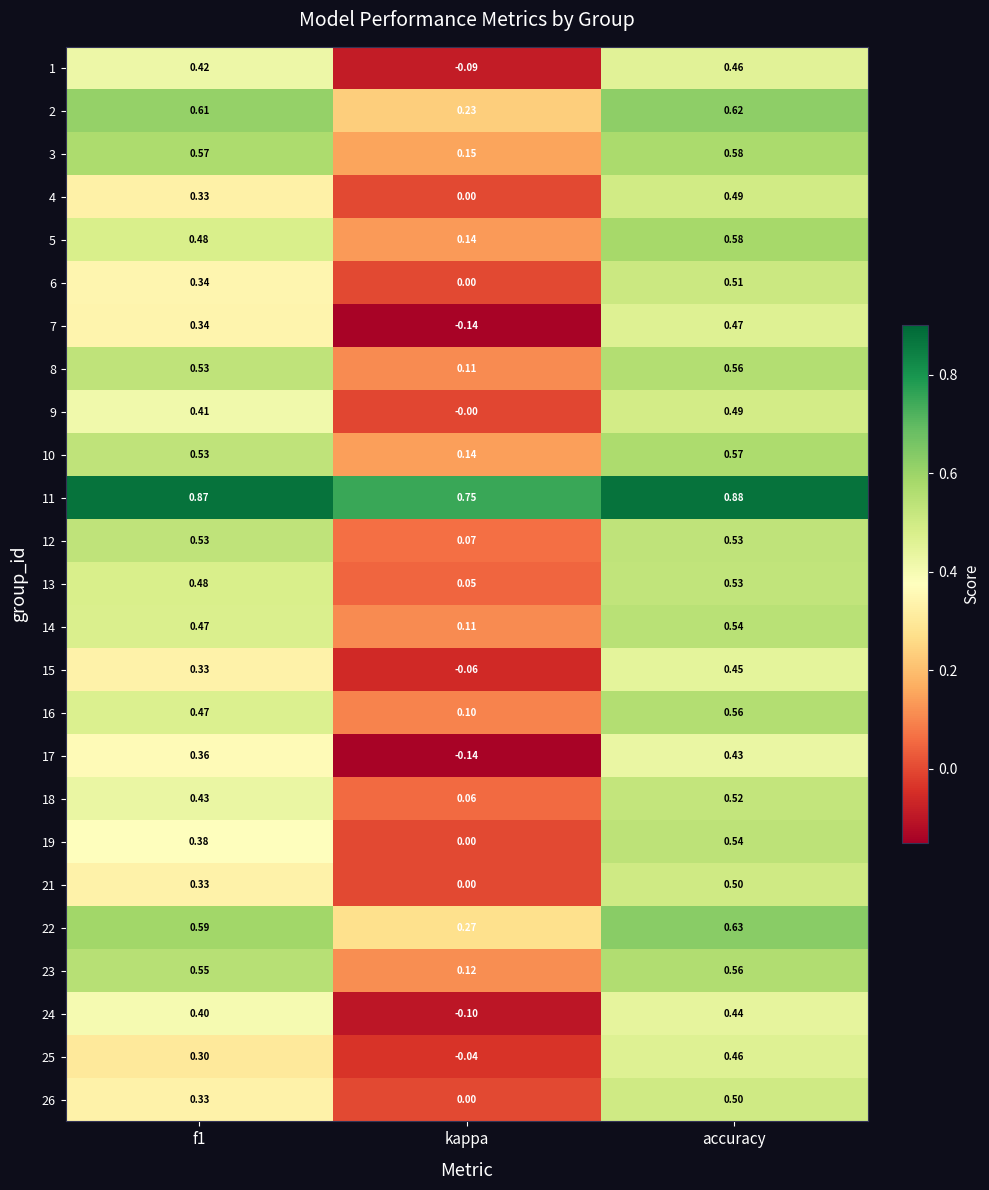

At which category is the sum across all series the highest?

accuracy